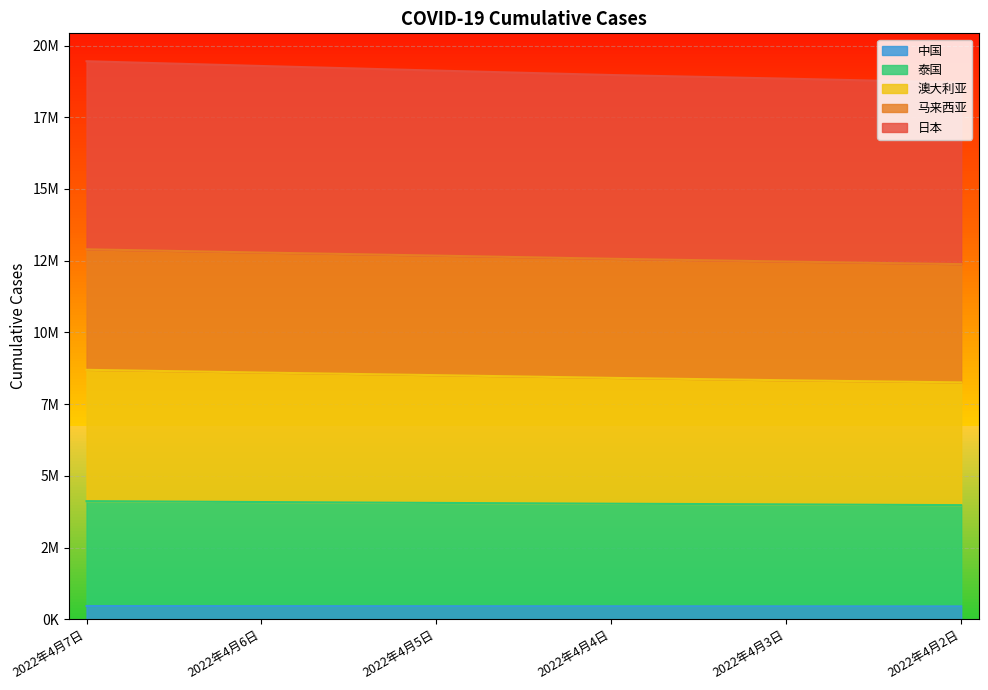

What is the sum of the 中国 values at 2022年4月3日 and 2022年4月4日?

904916